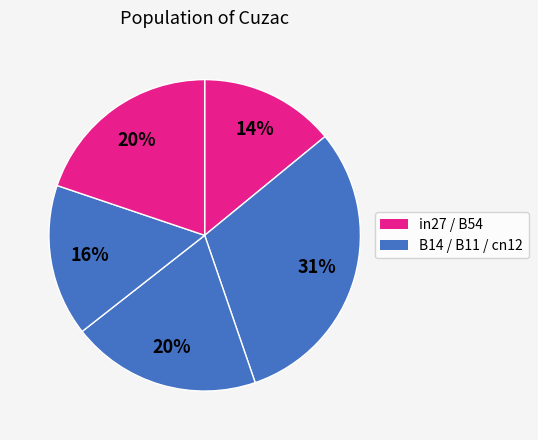

Count the number of slices in the pie.

5